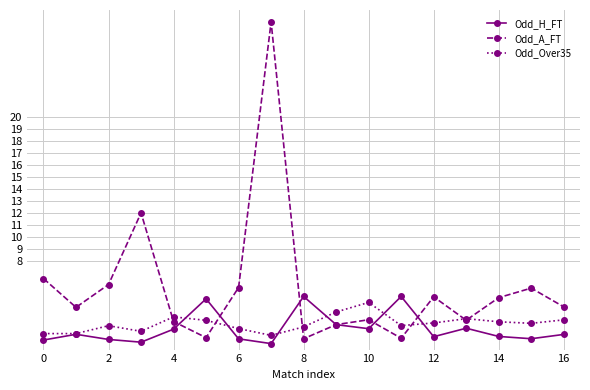

What is the value of the Odd_A_FT point at the 5th from the left?

2.9